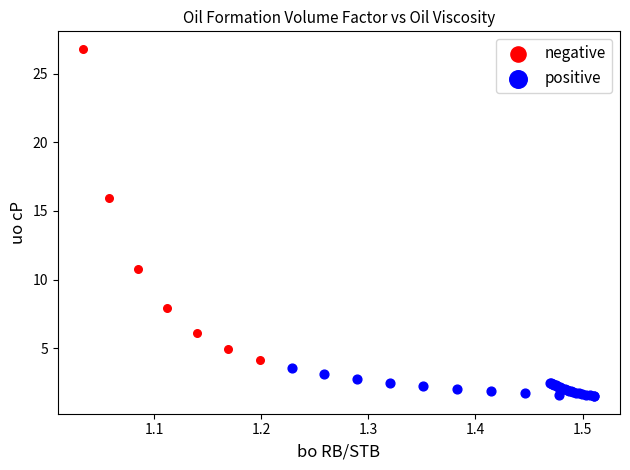

Which series has the largest Y range (max minus min)?

negative